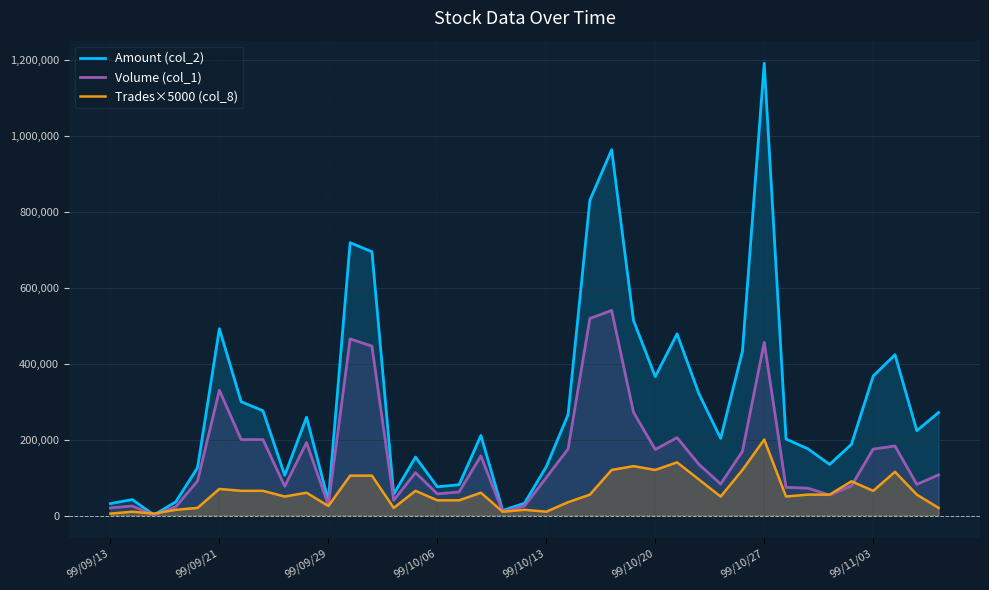

What is the maximum value shown in the chart?

1190880